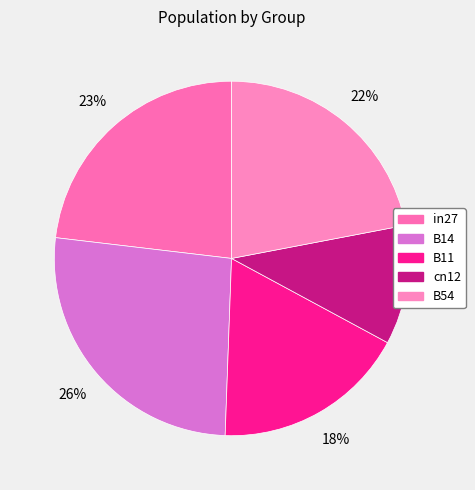

What is the change in value from cn12 to B54?

+0.3